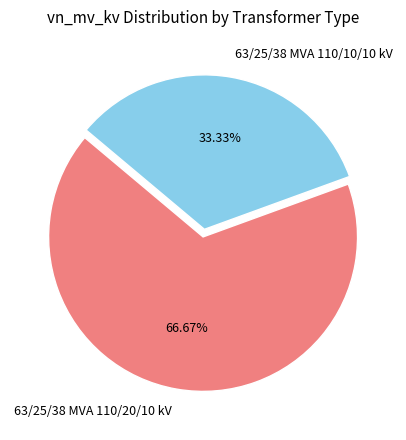

To the nearest percent, what is the difference between the largest and smallest slice percentages?

33%